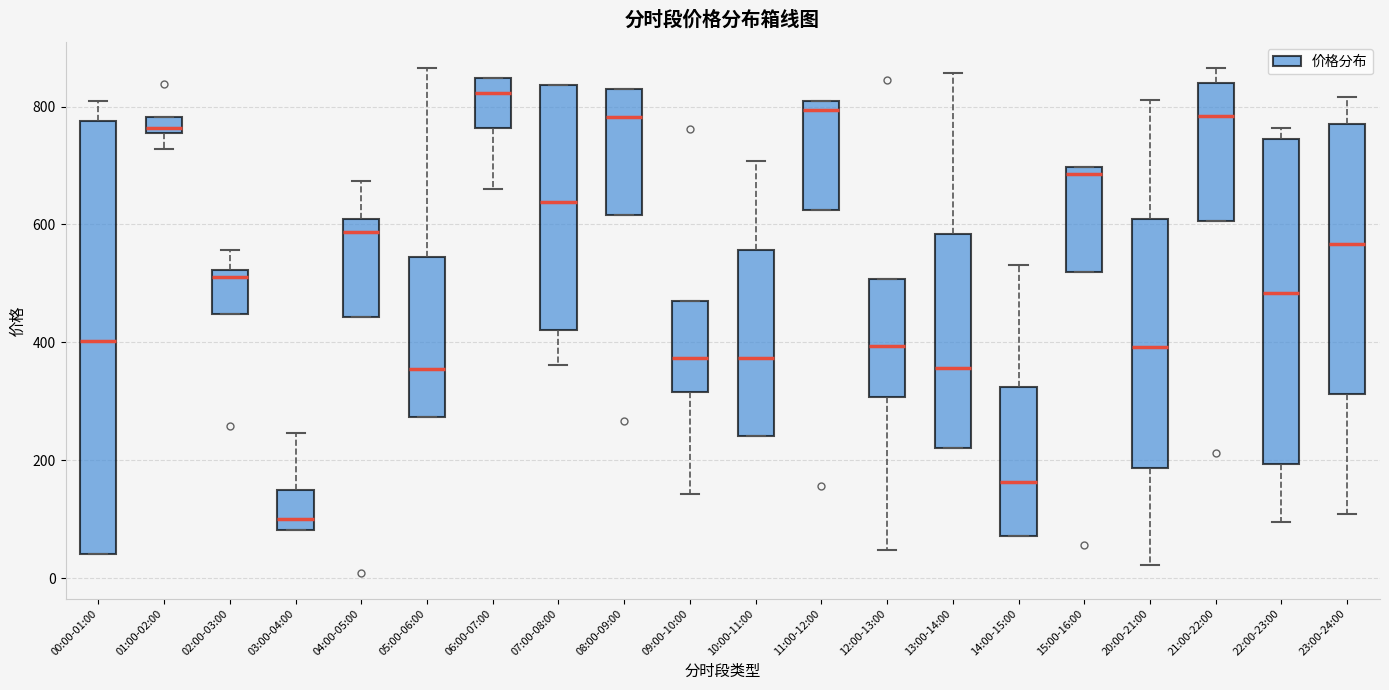

Which box is the tallest, from its lower edge to its upper edge?

00:00-01:00